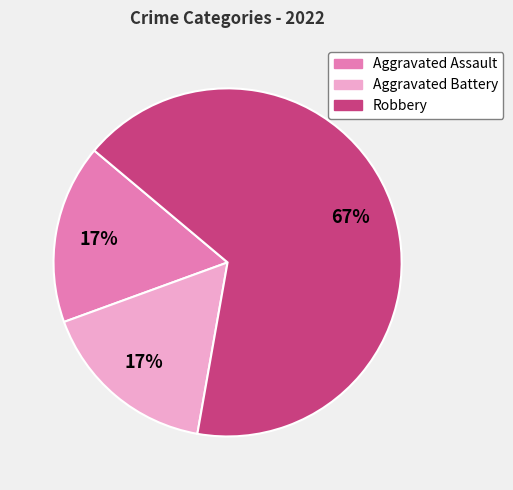

Is the sum of Aggravated Assault and Robbery greater than half?

Yes